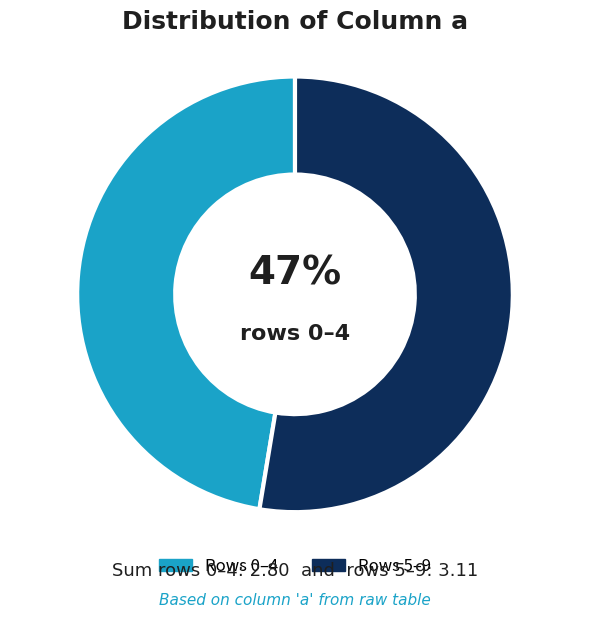

Does any single category account for the majority?

Yes